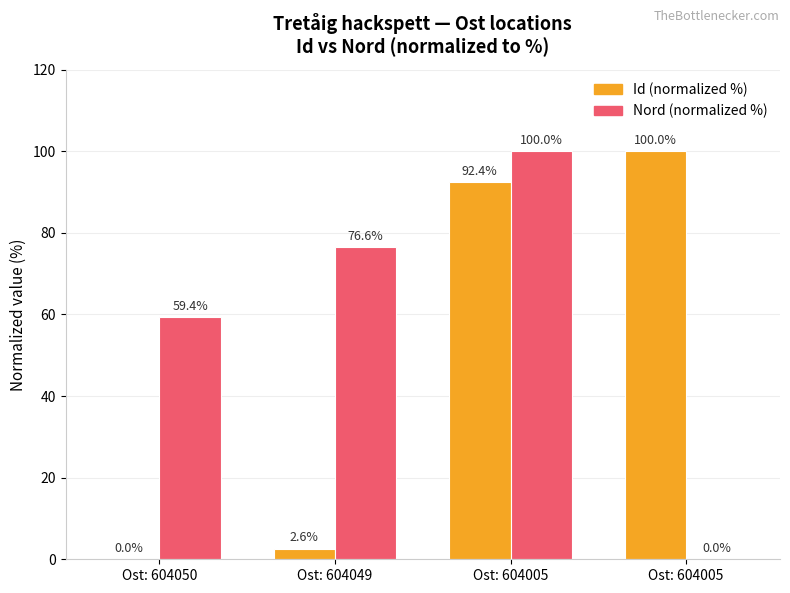

What is the value of the Id (normalized %) bar at the 3rd from the left?

92.4